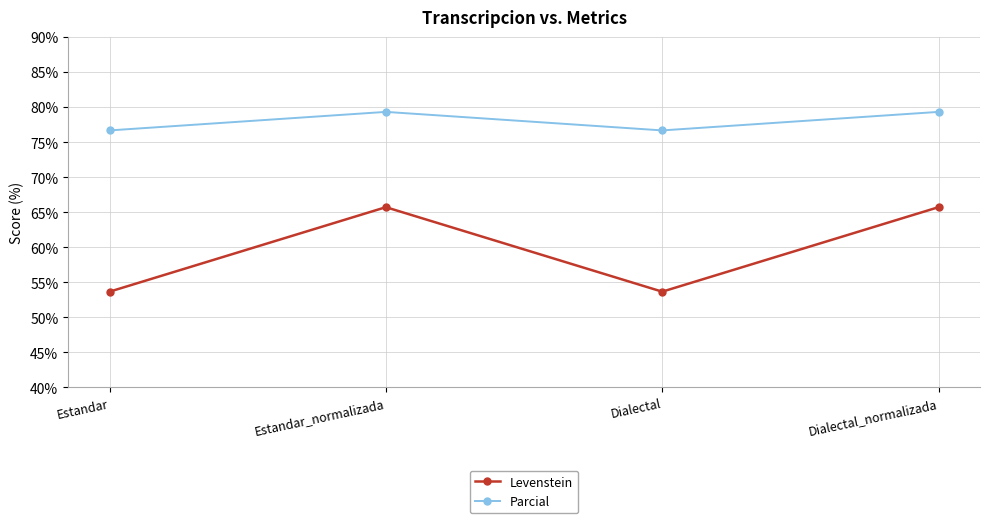

True or false: Levenstein and Parcial cross at least once.

False